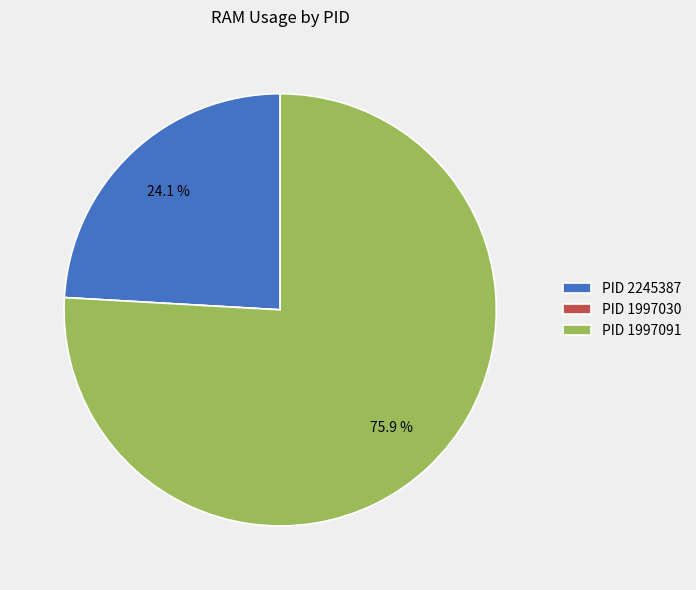

What is the largest slice in the pie chart?

PID 1997091